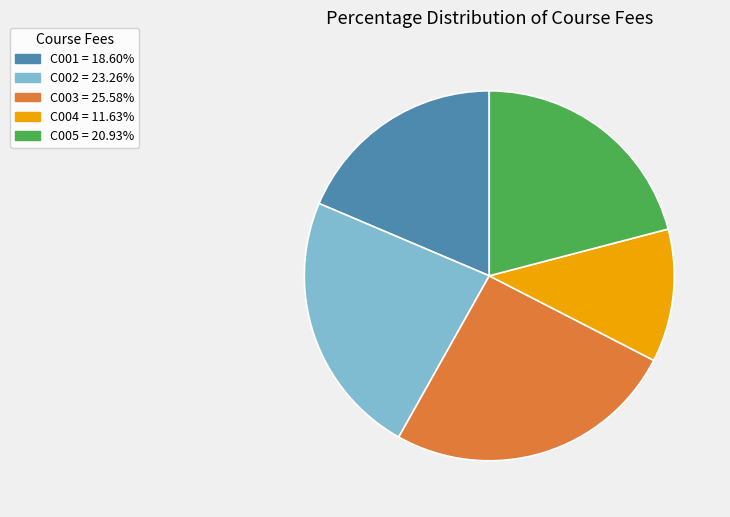

Rank the categories by value from highest to lowest.

C003, C002, C005, C001, C004